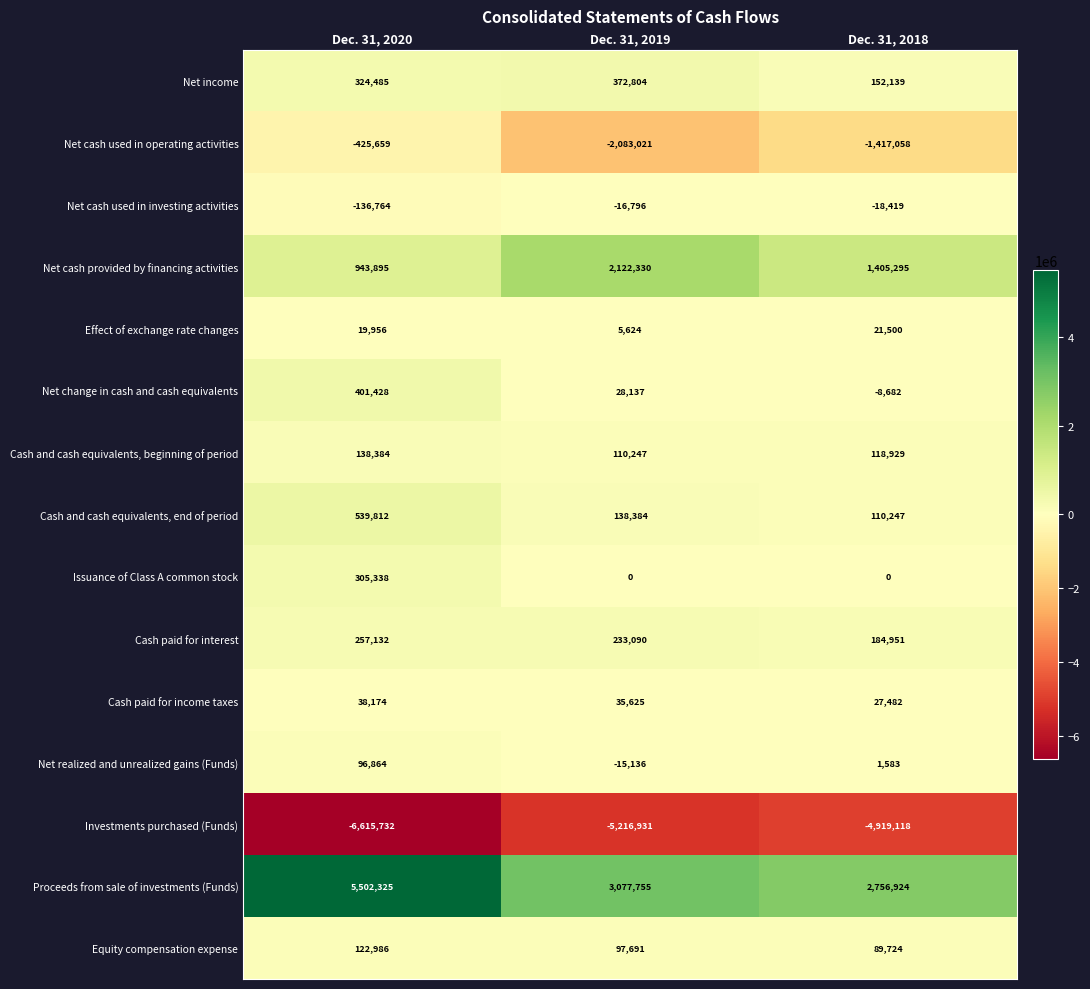

At which label does Equity compensation expense first exceed 97691?

Dec. 31, 2020